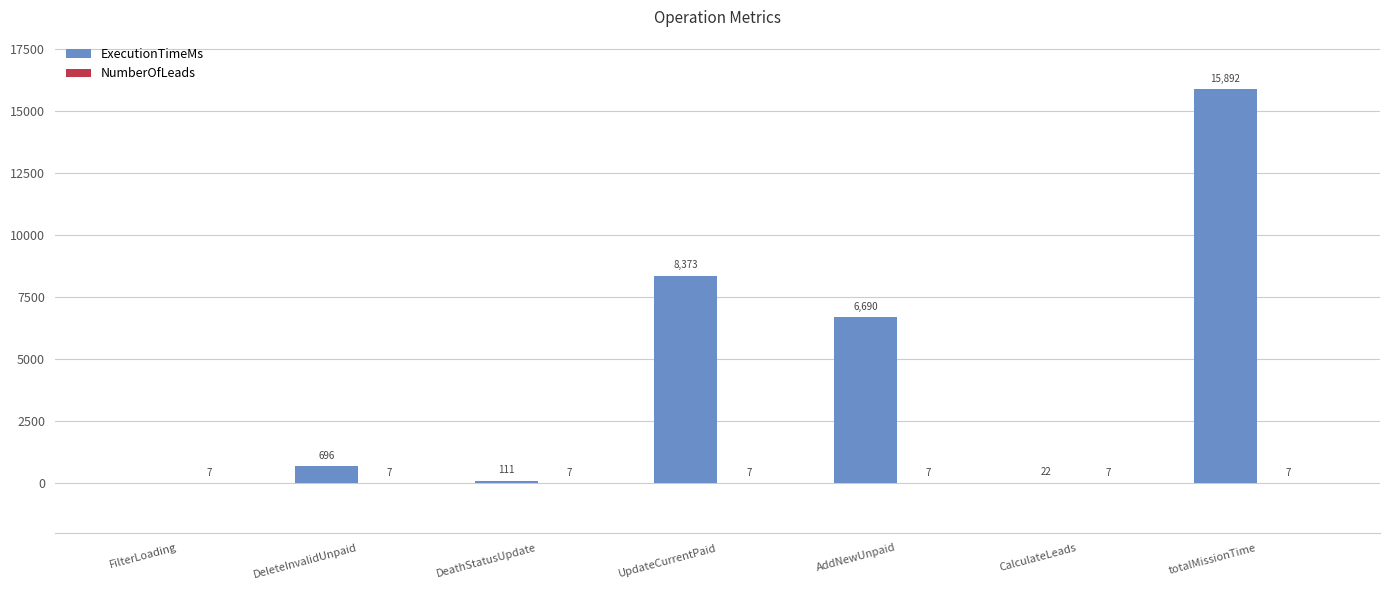

What is the greatest value displayed?

15892